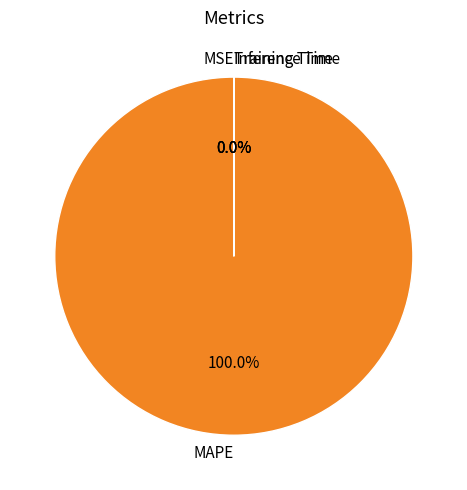

Which category has the biggest portion of the pie?

MAPE